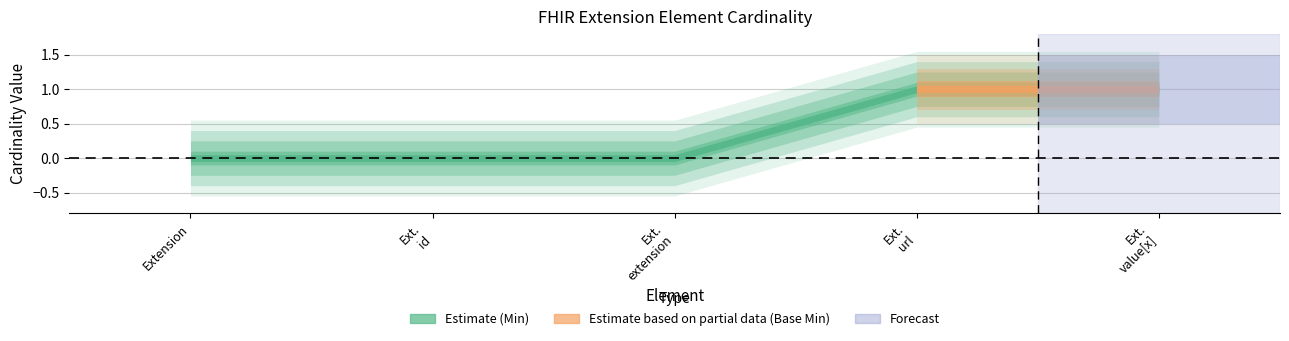

Reading left to right, list all the values displayed in this chart.

Min: Extension=0	Extension.id=0	Extension.extension=0	Extension.url=1	Extension.value[x]=1
Base Min: Extension=0	Extension.id=0	Extension.extension=0	Extension.url=1	Extension.value[x]=1